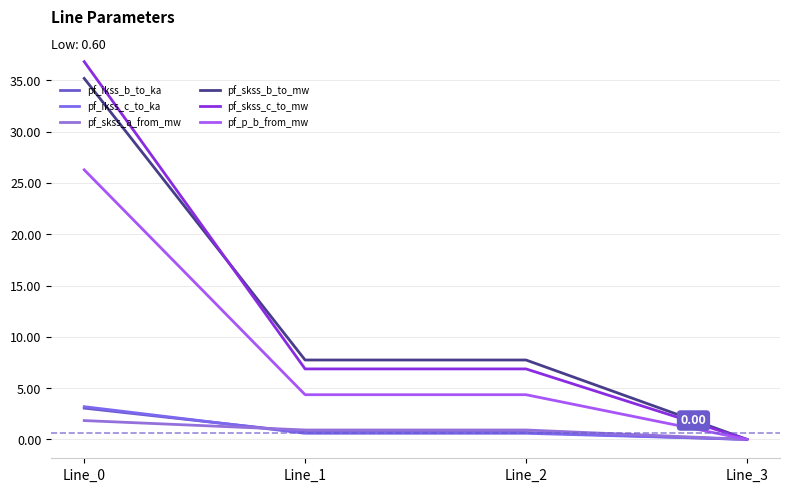

Which series has the largest total across all categories?

pf_skss_b_to_mw